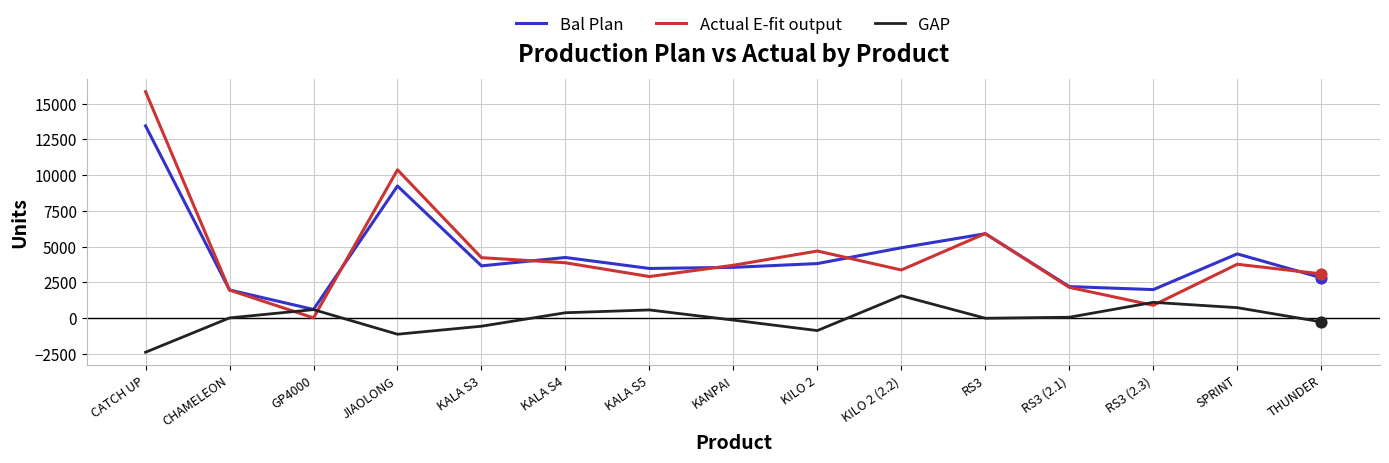

What is the total value across all series at CHAMELEON?

3926